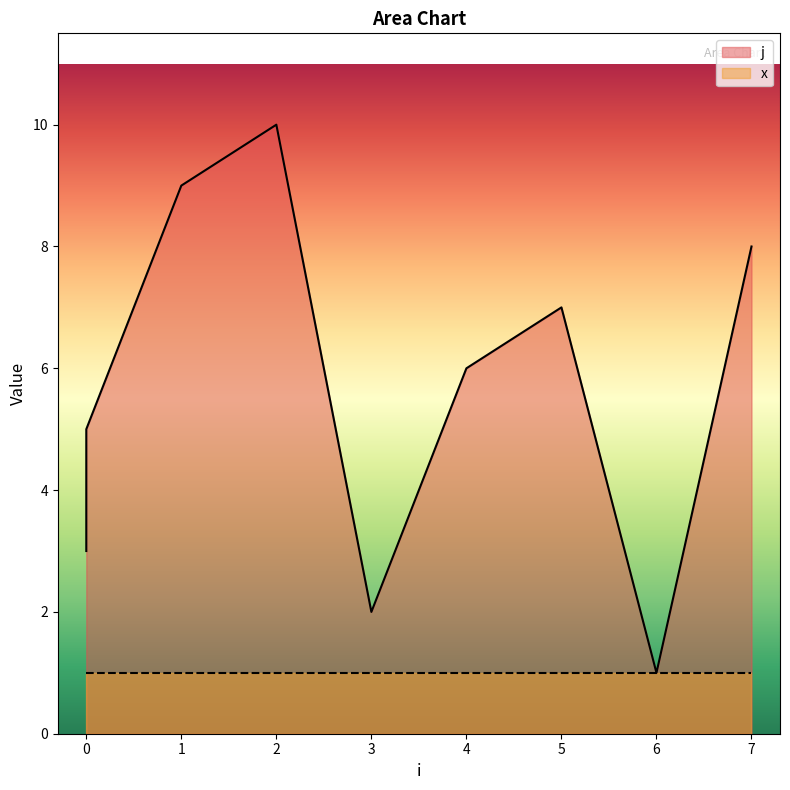

What is the difference between the values at 0 and 3?

3